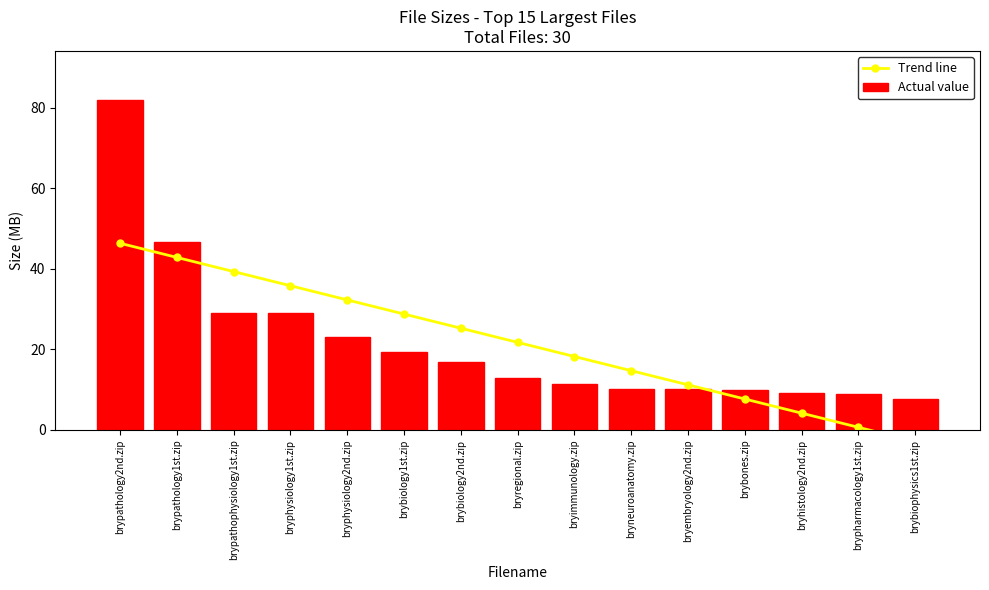

What is the spread (max minus min) of values at bryregional.zip?

8.8